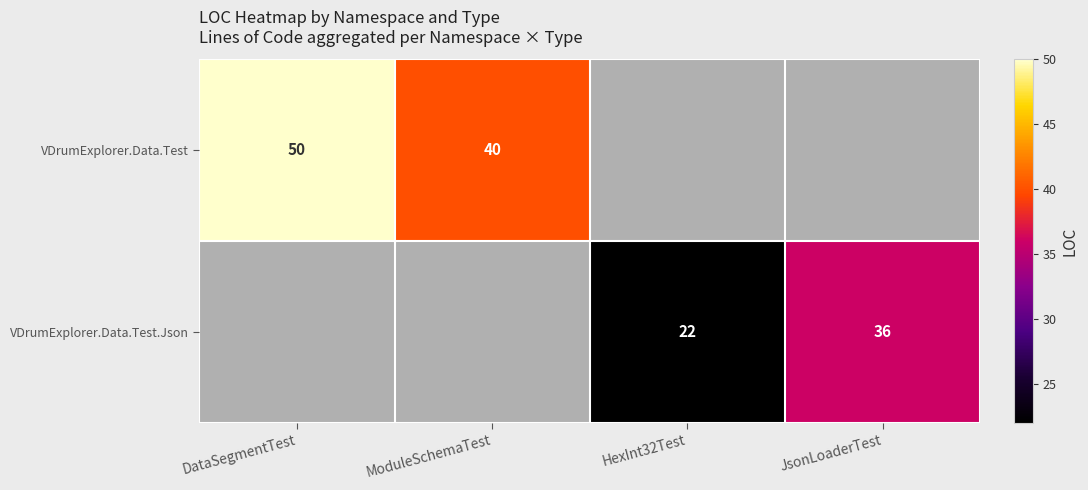

Is it true that VDrumExplorer.Data.Test equals 40 at ModuleSchemaTest?

True